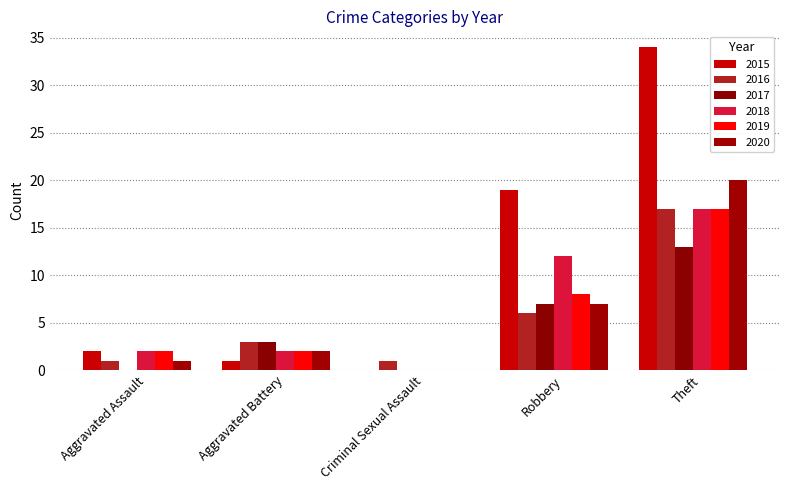

Reading right to left, extract all data points from this chart.

2015: 34	19	0	1	2
2016: 17	6	1	3	1
2017: 13	7	0	3	0
2018: 17	12	0	2	2
2019: 17	8	0	2	2
2020: 20	7	0	2	1